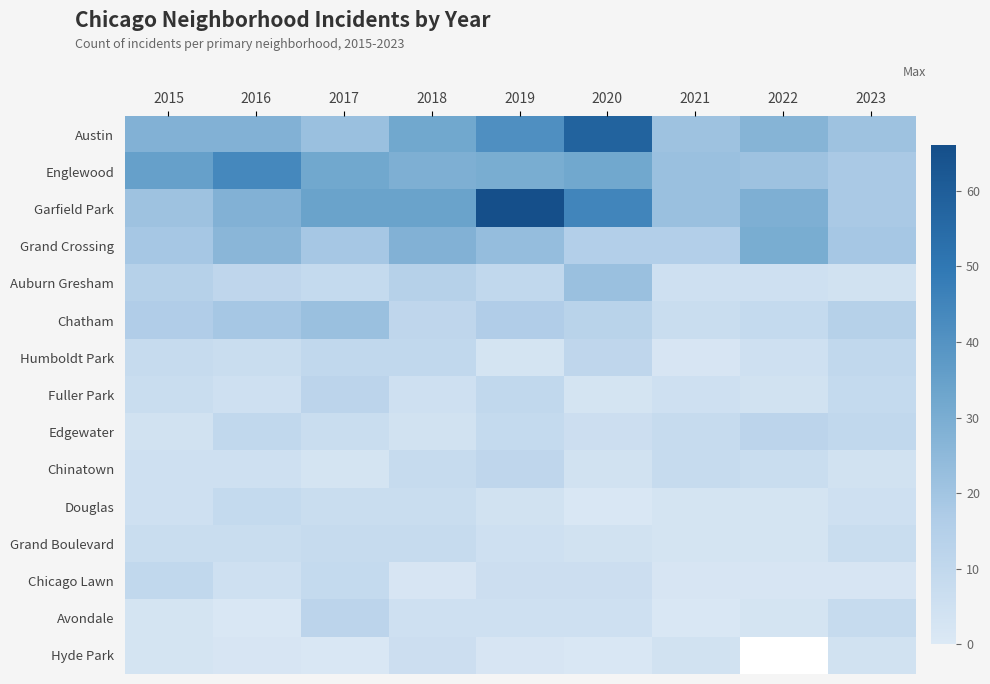

At which category is the sum across all series the highest?

2019